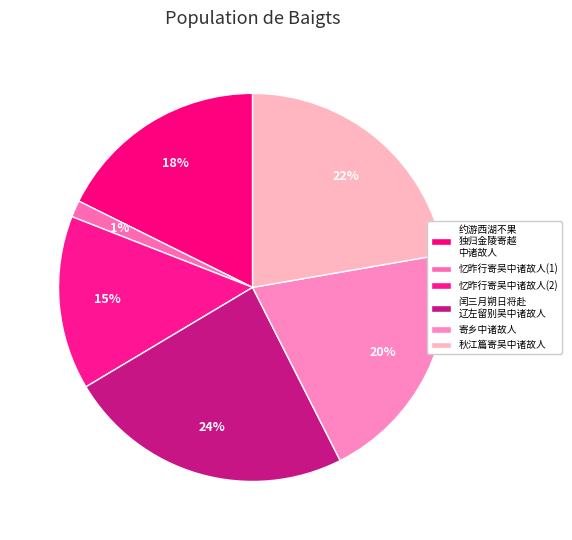

How many segments does this pie chart have?

6